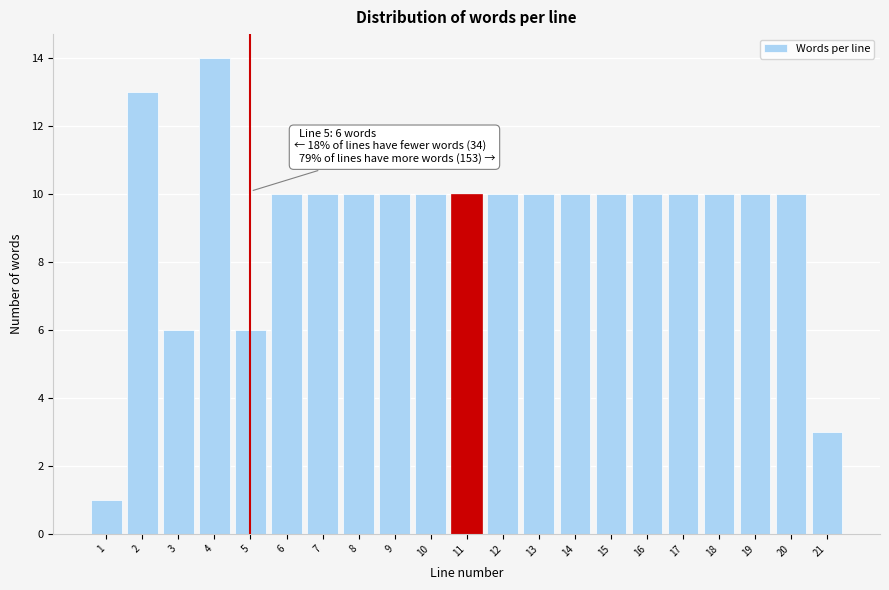

Reading right to left, list all the values displayed in this chart.

3	10	10	10	10	10	10	10	10	10	10	10	10	10	10	10	6	14	6	13	1